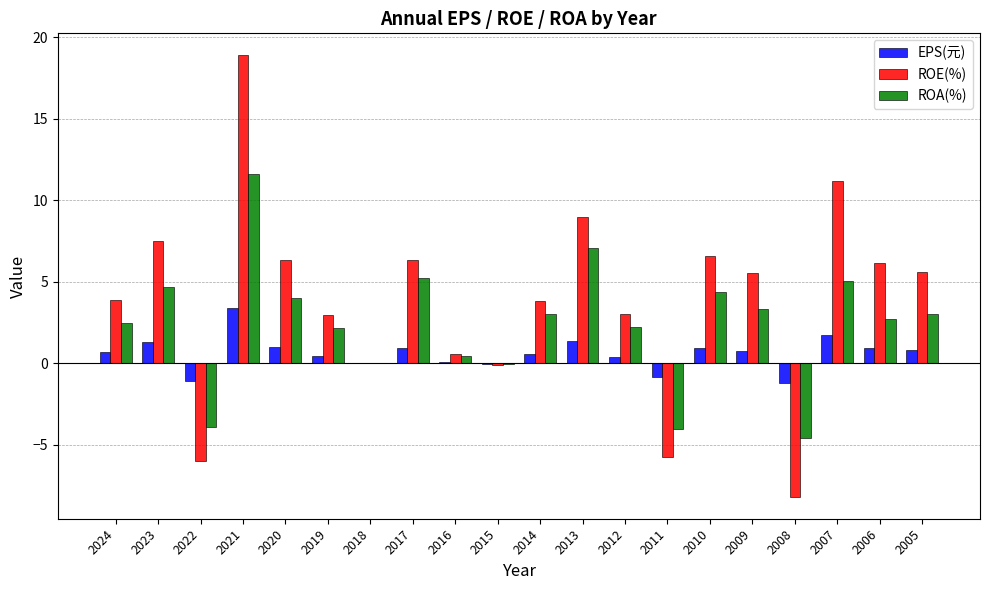

What is the sum of all ROA(%) values?

49.1